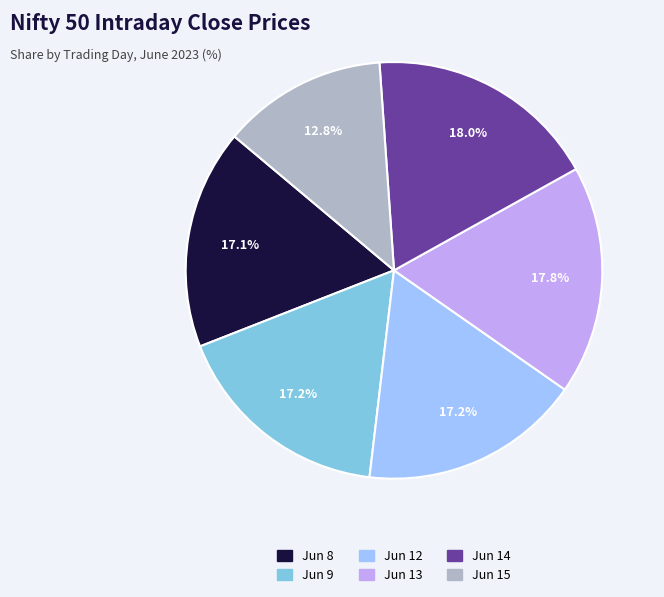

Does any single category account for the majority?

No